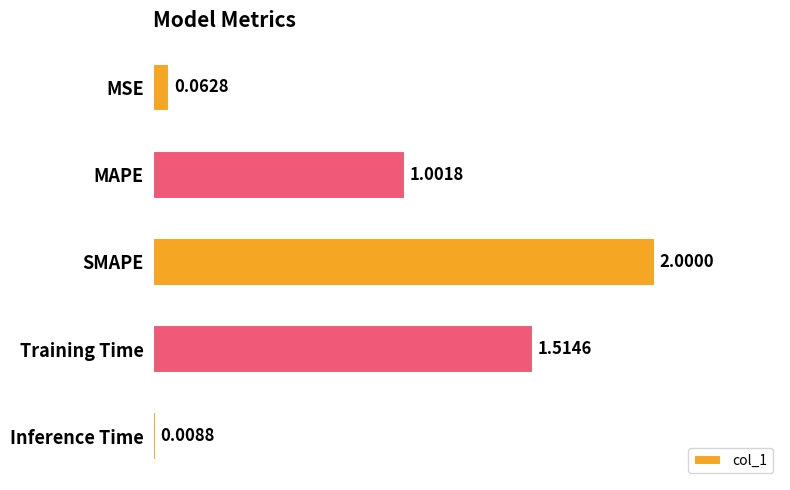

Which category has the highest value across all series?

SMAPE